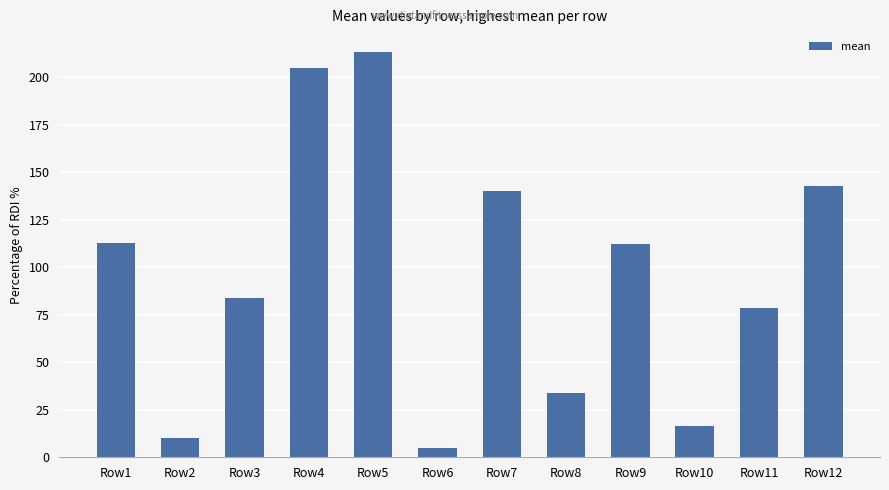

What is the sum of the values at Row2 and Row7?

150.2